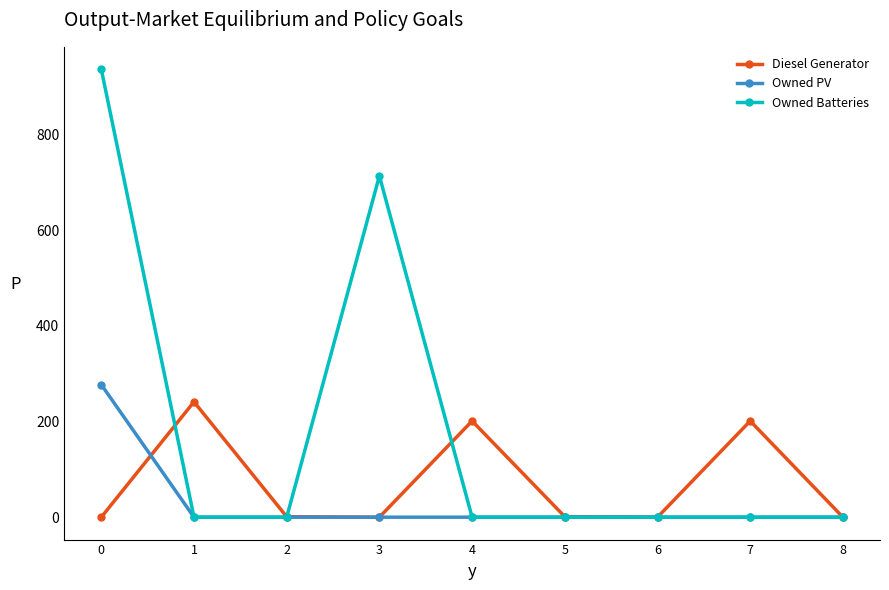

Between 3 and 6, which series saw the biggest shift?

Owned Batteries